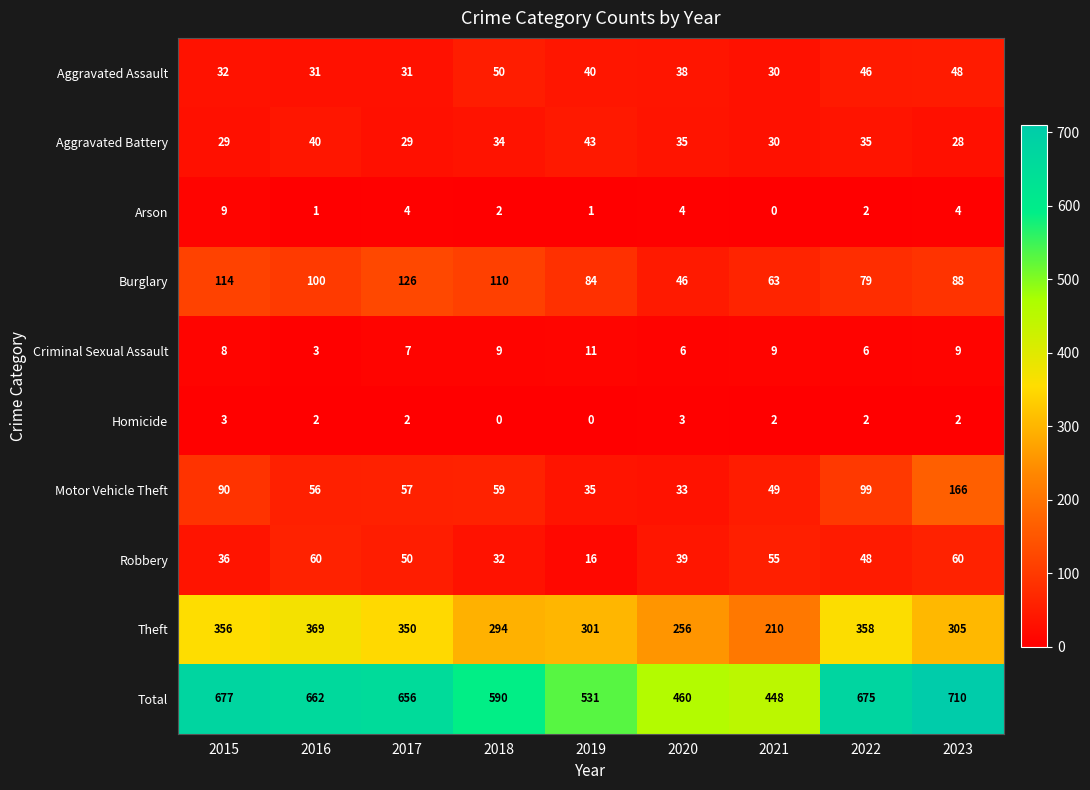

At how many categories does at least one series exceed 555?

6